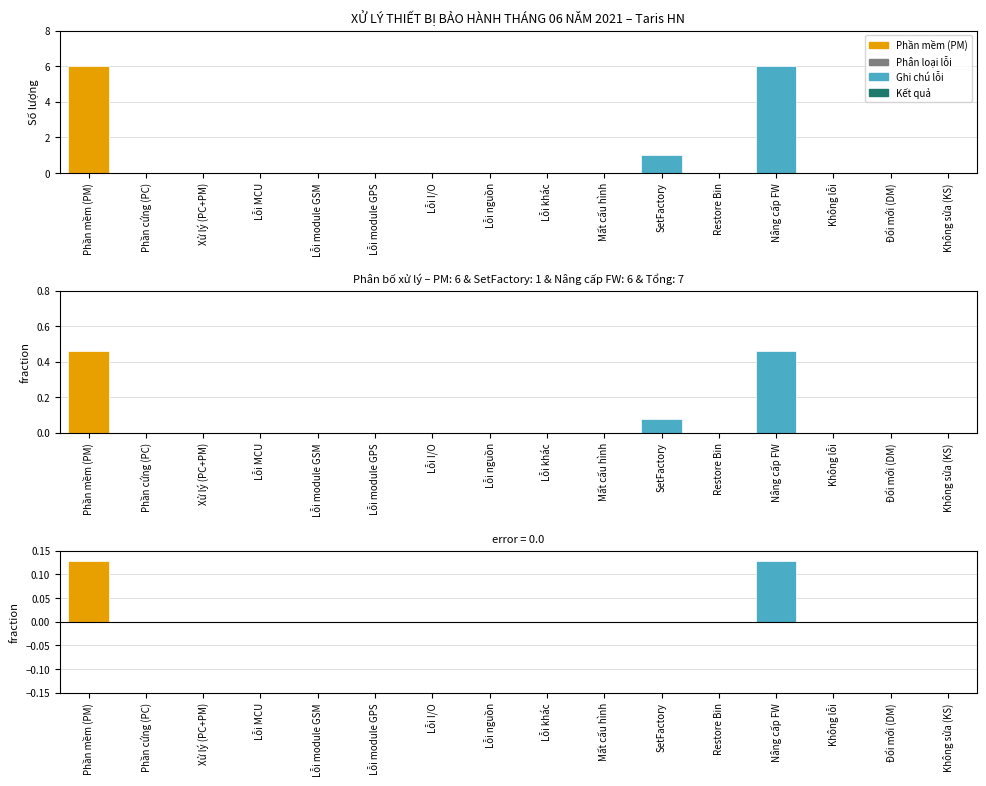

Reading left to right, transcribe all the data shown in this chart.

Số lượng: Phần mềm (PM)=6.0	Phần cứng (PC)=0.0	Xử lý (PC+PM)=0.0	Lỗi MCU=0.0	Lỗi module GSM=0.0	Lỗi module GPS=0.0	Lỗi I/O=0.0	Lỗi nguồn=0.0	Lỗi khác=0.0	Mất cấu hình=0.0	SetFactory=1.0	Restore Bin=0.0	Nâng cấp FW=6.0	Không lỗi=0.0	Đổi mới (DM)=0.0	Không sửa (KS)=0.0
Frac: Phần mềm (PM)=0.5	Phần cứng (PC)=0.0	Xử lý (PC+PM)=0.0	Lỗi MCU=0.0	Lỗi module GSM=0.0	Lỗi module GPS=0.0	Lỗi I/O=0.0	Lỗi nguồn=0.0	Lỗi khác=0.0	Mất cấu hình=0.0	SetFactory=0.1	Restore Bin=0.0	Nâng cấp FW=0.5	Không lỗi=0.0	Đổi mới (DM)=0.0	Không sửa (KS)=0.0
Δ fraction: Phần mềm (PM)=0.1	Phần cứng (PC)=0.0	Xử lý (PC+PM)=0.0	Lỗi MCU=0.0	Lỗi module GSM=0.0	Lỗi module GPS=0.0	Lỗi I/O=0.0	Lỗi nguồn=0.0	Lỗi khác=0.0	Mất cấu hình=0.0	SetFactory=0.0	Restore Bin=0.0	Nâng cấp FW=0.1	Không lỗi=0.0	Đổi mới (DM)=0.0	Không sửa (KS)=0.0